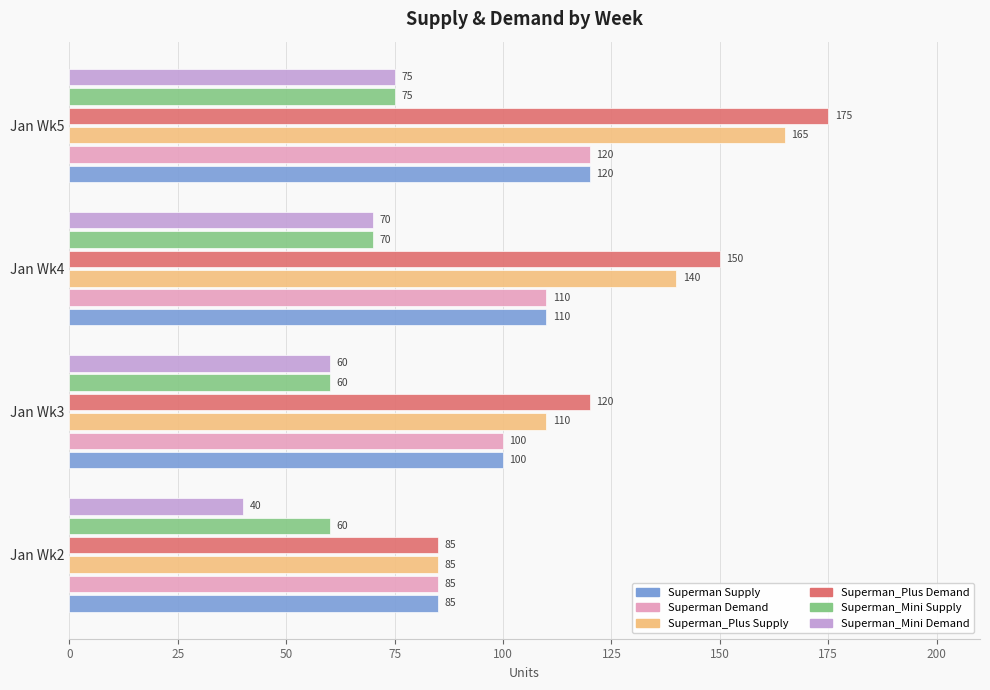

What is the difference between the Superman Demand values at Jan Wk4 and Jan Wk5?

10